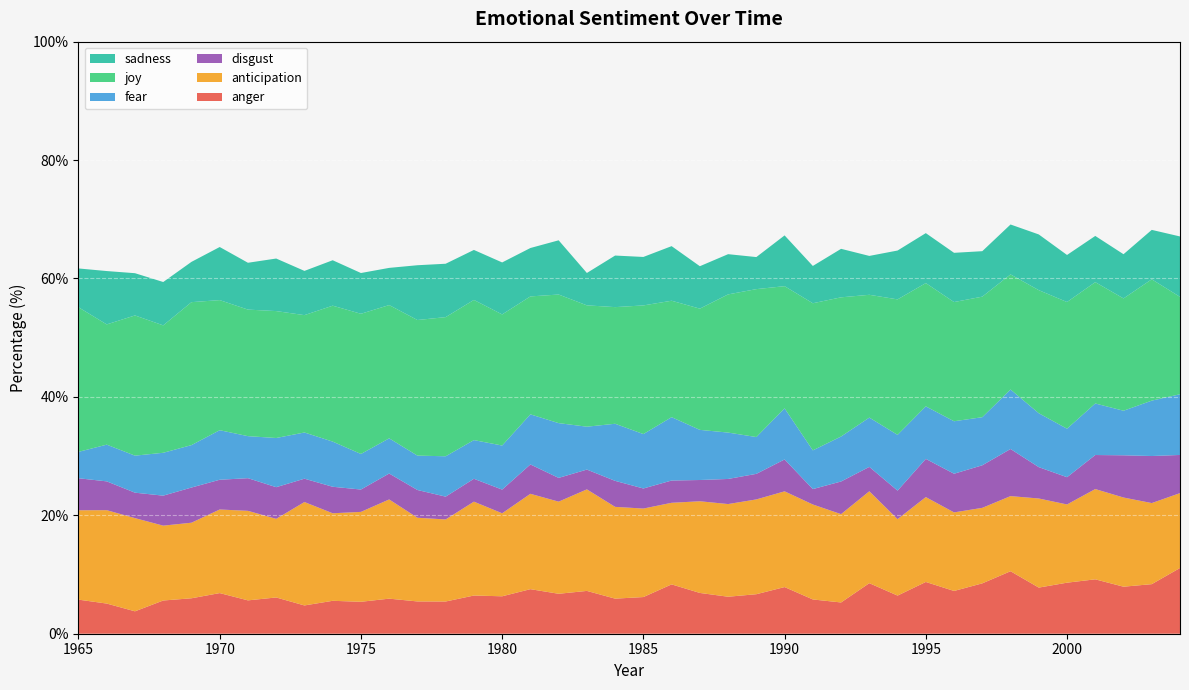

Reading right to left, extract all data points from this chart.

anger: 2004=11.1	2003=8.4	2002=7.9	2001=9.2	2000=8.6	1999=7.8	1998=10.6	1997=8.5	1996=7.2	1995=8.7	1994=6.4	1993=8.5	1992=5.3	1991=5.8	1990=7.9	1989=6.7	1988=6.2	1987=6.9	1986=8.3	1985=6.2	1984=5.9	1983=7.2	1982=6.7	1981=7.5	1980=6.3	1979=6.5	1978=5.4	1977=5.5	1976=5.9	1975=5.4	1974=5.6	1973=4.8	1972=6.1	1971=5.6	1970=6.9	1969=6.0	1968=5.6	1967=3.8	1966=5.1	1965=5.8
anticipation: 2004=12.6	2003=13.7	2002=15.1	2001=15.2	2000=13.2	1999=15.0	1998=12.7	1997=12.8	1996=13.3	1995=14.3	1994=12.9	1993=15.5	1992=14.9	1991=16.0	1990=16.2	1989=16.0	1988=15.7	1987=15.5	1986=13.8	1985=14.9	1984=15.5	1983=17.2	1982=15.6	1981=16.1	1980=14.0	1979=15.9	1978=13.9	1977=14.1	1976=16.8	1975=15.2	1974=14.8	1973=17.5	1972=13.3	1971=15.1	1970=14.1	1969=12.8	1968=12.6	1967=15.7	1966=15.8	1965=15.1
disgust: 2004=6.4	2003=7.9	2002=7.1	2001=5.7	2000=4.6	1999=5.3	1998=8.0	1997=7.2	1996=6.5	1995=6.5	1994=4.8	1993=4.1	1992=5.5	1991=2.6	1990=5.4	1989=4.3	1988=4.2	1987=3.6	1986=3.8	1985=3.4	1984=4.4	1983=3.3	1982=4.0	1981=5.0	1980=4.0	1979=3.9	1978=3.9	1977=4.7	1976=4.4	1975=3.8	1974=4.5	1973=3.9	1972=5.3	1971=5.5	1970=5.0	1969=5.9	1968=5.1	1967=4.3	1966=4.9	1965=5.4
fear: 2004=10.3	2003=9.4	2002=7.5	2001=8.7	2000=8.2	1999=9.1	1998=10.0	1997=8.1	1996=8.9	1995=8.9	1994=9.4	1993=8.3	1992=7.6	1991=6.5	1990=8.6	1989=6.2	1988=7.8	1987=8.5	1986=10.7	1985=9.2	1984=9.6	1983=7.2	1982=9.3	1981=8.5	1980=7.4	1979=6.5	1978=6.8	1977=5.8	1976=5.9	1975=6.0	1974=7.6	1973=7.8	1972=8.3	1971=7.1	1970=8.4	1969=7.2	1968=7.2	1967=6.3	1966=6.2	1965=4.5
joy: 2004=16.4	2003=20.5	2002=19.0	2001=20.5	2000=21.4	1999=20.8	1998=19.4	1997=20.4	1996=20.1	1995=20.8	1994=22.9	1993=20.7	1992=23.5	1991=24.8	1990=20.6	1989=25.0	1988=23.3	1987=20.5	1986=19.7	1985=21.7	1984=19.7	1983=20.5	1982=21.7	1981=19.9	1980=22.1	1979=23.7	1978=23.5	1977=22.9	1976=22.5	1975=23.7	1974=23.0	1973=19.8	1972=21.4	1971=21.4	1970=22.0	1969=24.1	1968=21.5	1967=23.7	1966=20.3	1965=24.4
sadness: 2004=10.2	2003=8.3	2002=7.5	2001=7.8	2000=7.9	1999=9.4	1998=8.4	1997=7.7	1996=8.3	1995=8.4	1994=8.3	1993=6.6	1992=8.2	1991=6.3	1990=8.6	1989=5.4	1988=6.8	1987=7.2	1986=9.2	1985=8.2	1984=8.7	1983=5.5	1982=9.2	1981=8.2	1980=8.8	1979=8.4	1978=9.0	1977=9.3	1976=6.3	1975=6.9	1974=7.7	1973=7.5	1972=8.9	1971=7.9	1970=9.0	1969=6.8	1968=7.3	1967=7.1	1966=9.0	1965=6.6